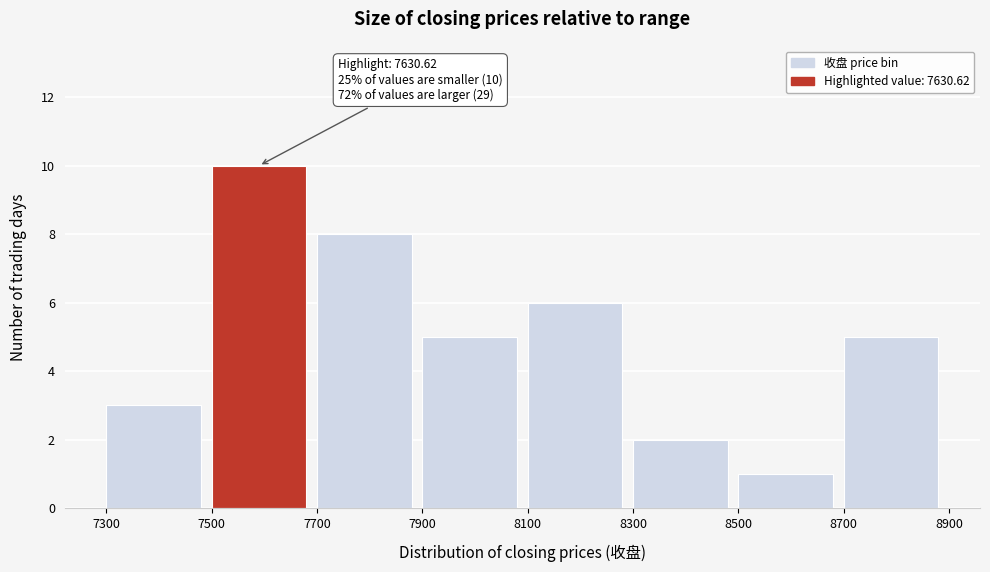

Over which range of the x-axis is the bar tallest?

7500 to 7700